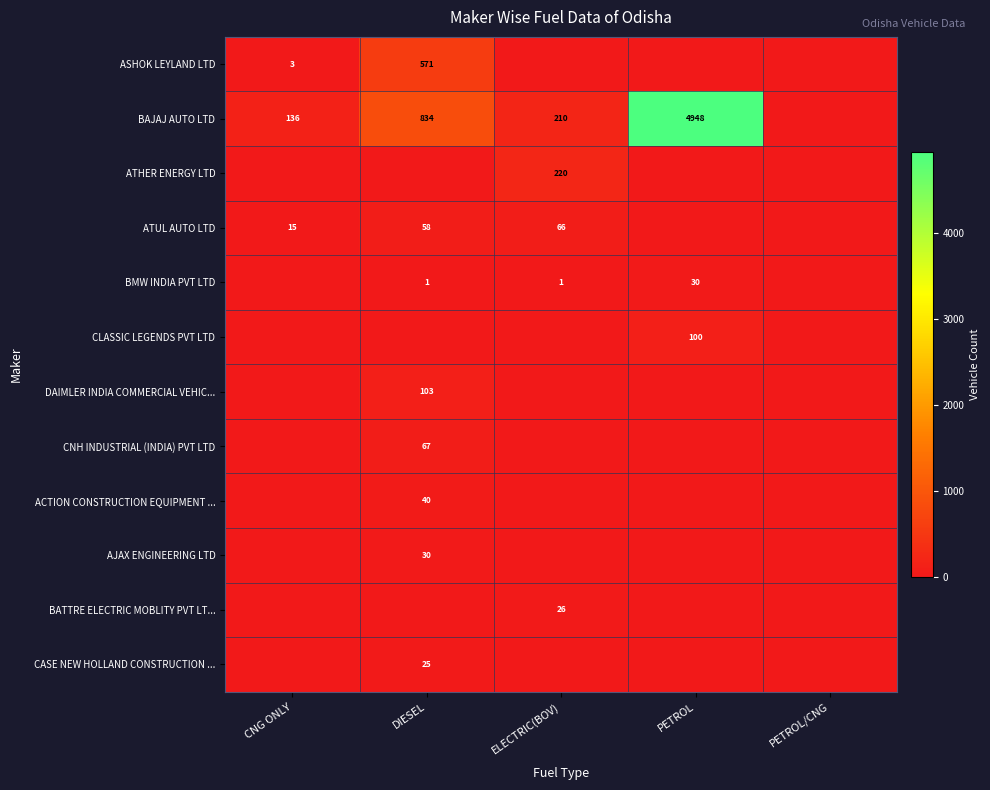

The value of CASE NEW HOLLAND CONSTRUCTION ... at DIESEL is 36. True or false?

False